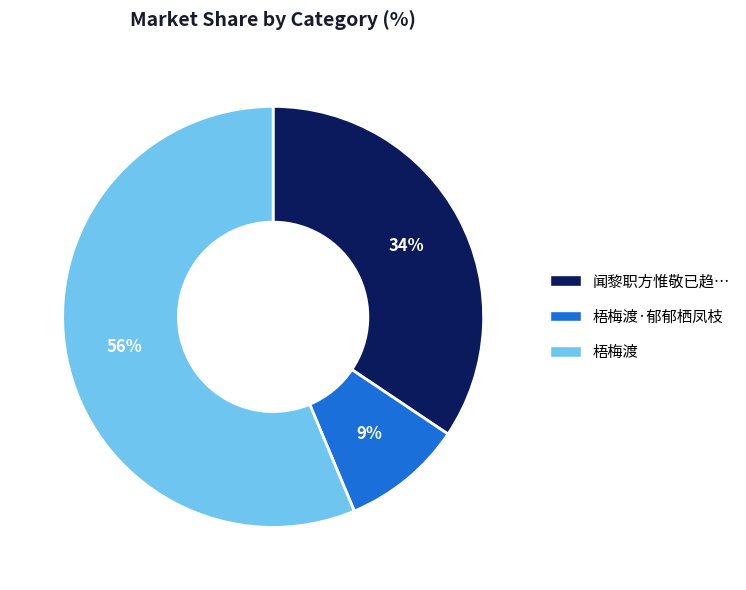

Is there a majority slice in this chart?

Yes